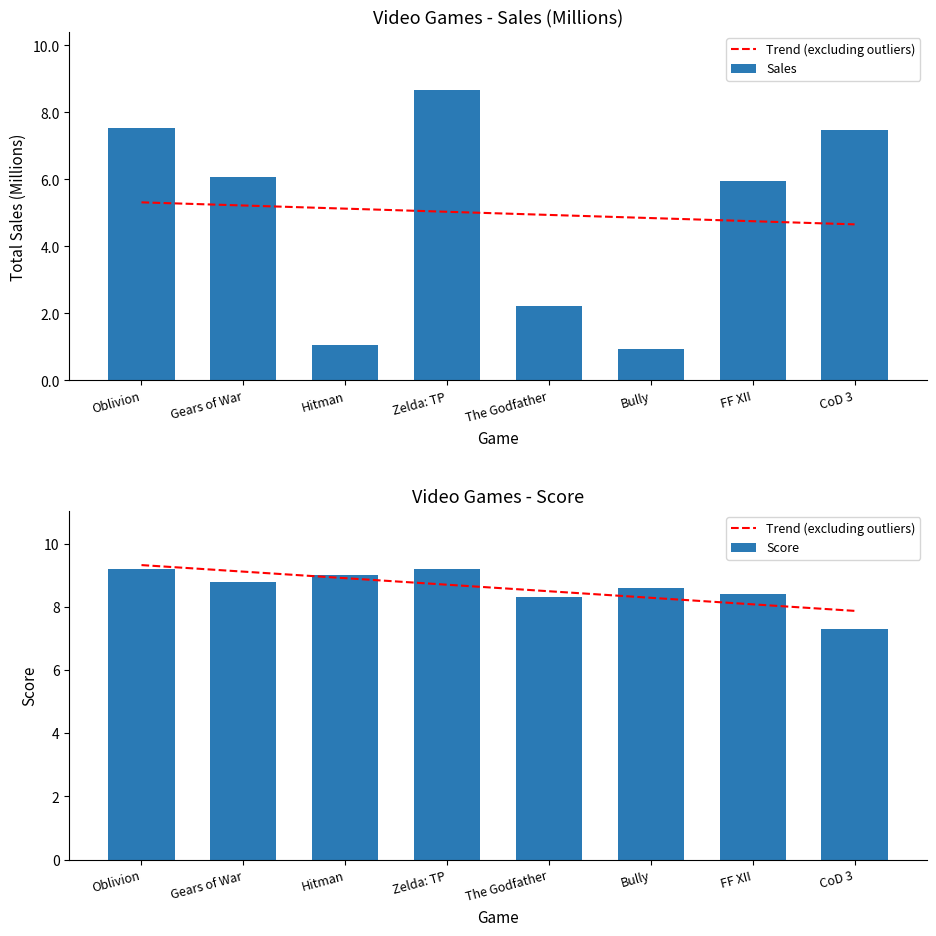

At which category is the sum across all series the highest?

Zelda: TP